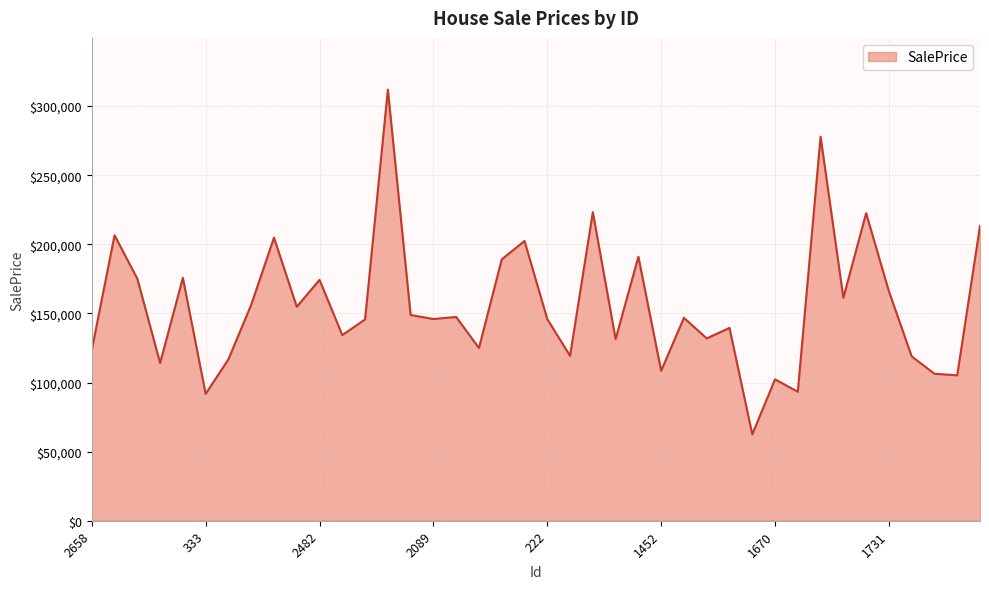

What is the difference between the maximum and minimum values?

249430.2